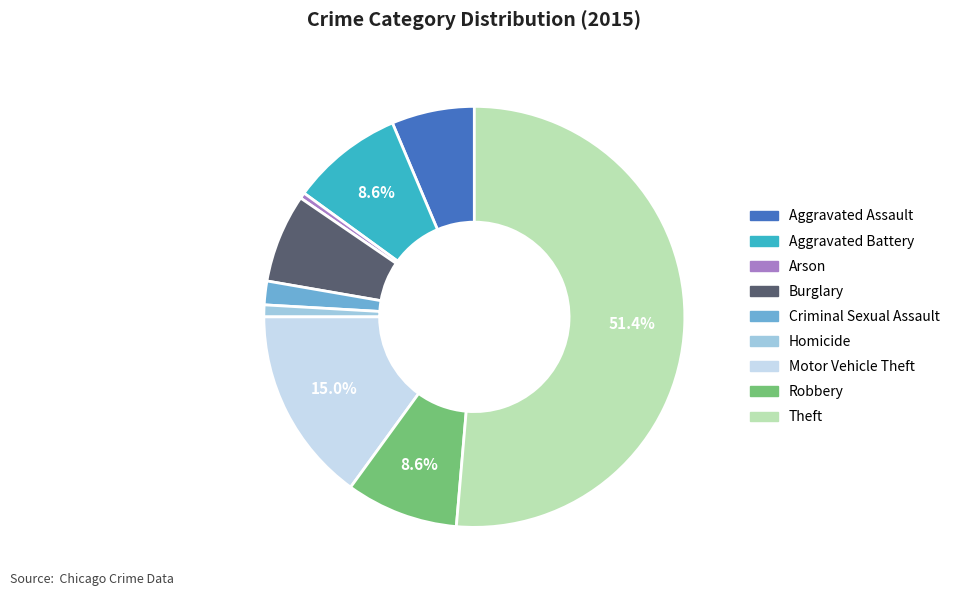

What is the largest slice in the pie chart?

Theft